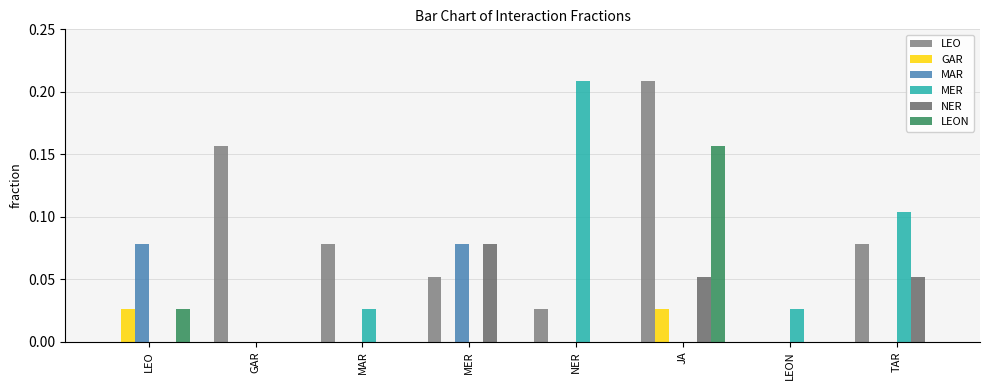

Which series has the largest total across all categories?

LEO